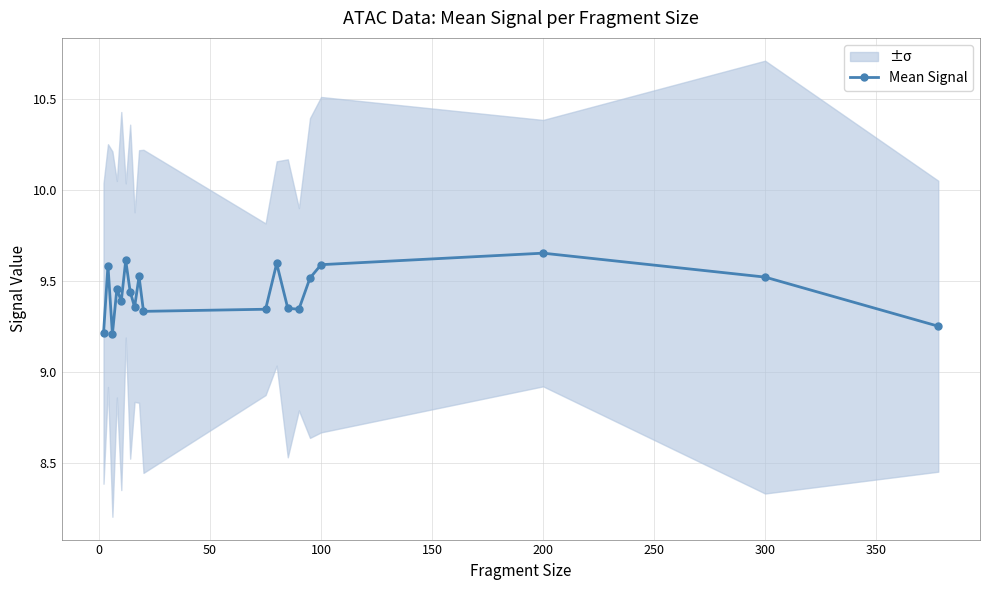

Reading right to left, what are all the values shown in this chart?

9.3	9.5	9.7	9.6	9.5	9.3	9.4	9.6	9.3	9.3	9.5	9.4	9.4	9.6	9.4	9.5	9.2	9.6	9.2